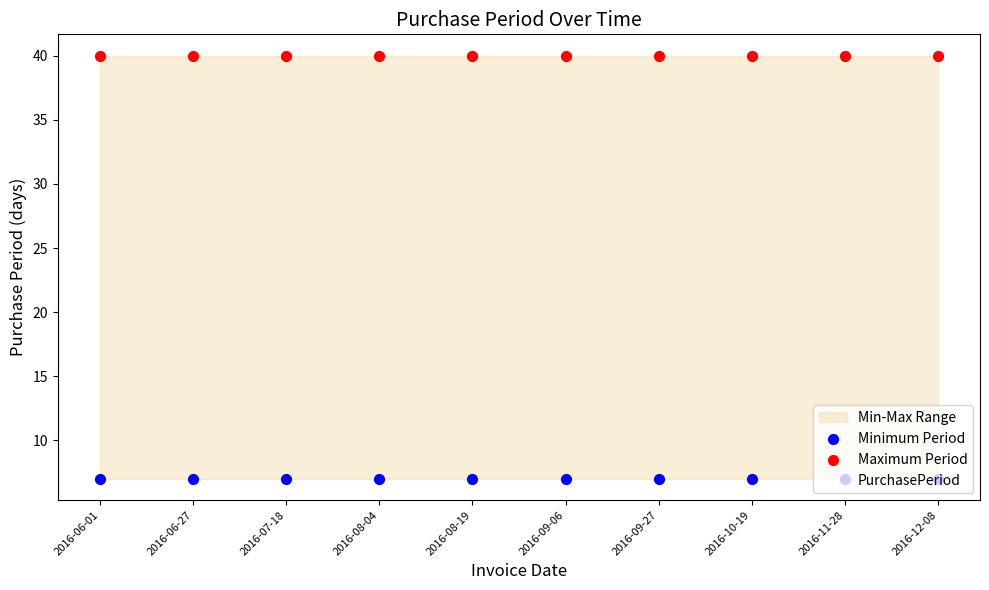

What is the total value across all series at 2016-06-01?

54